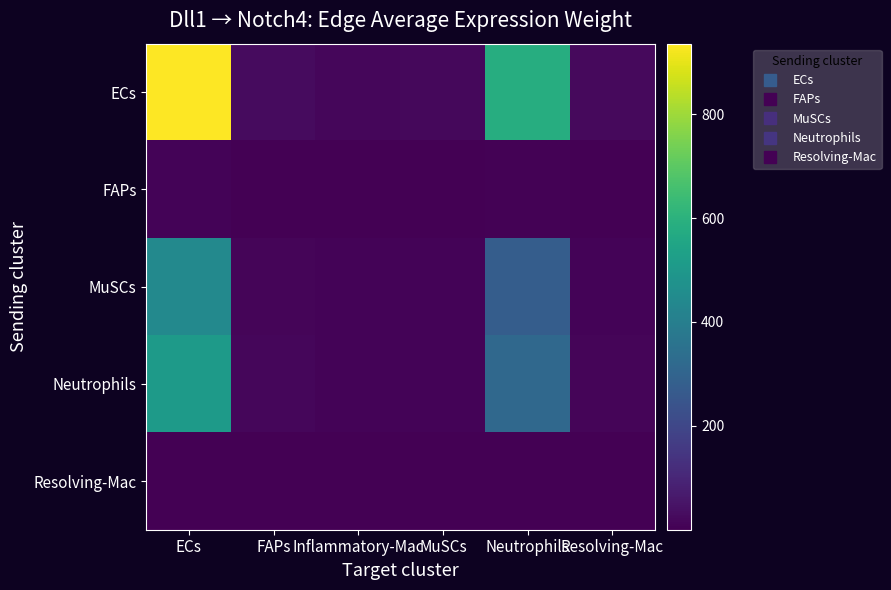

Which has a higher value, MuSCs or Resolving-Mac?

Resolving-Mac